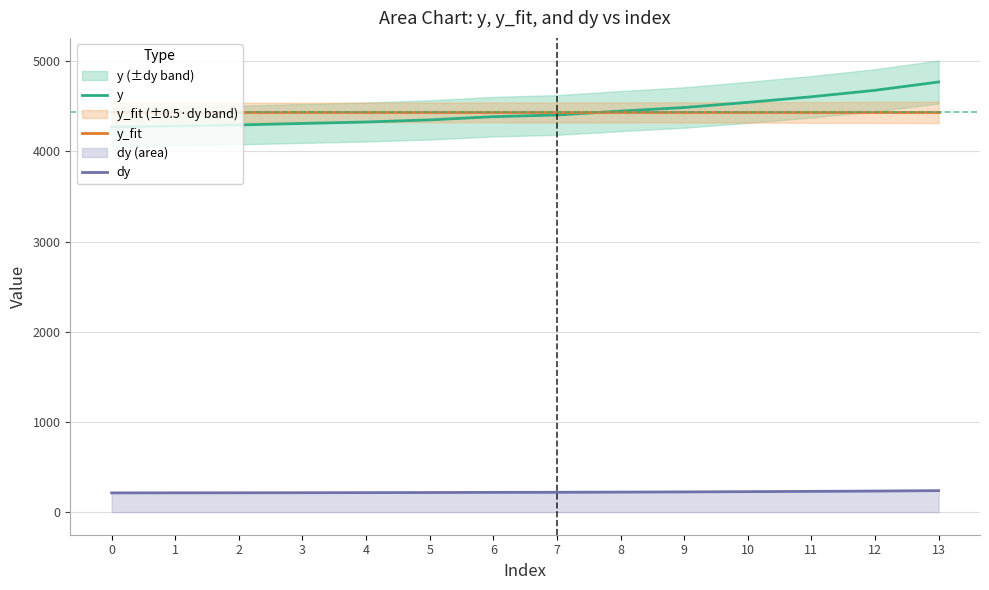

Is it true that y_fit equals 4431.6 at 6?

True